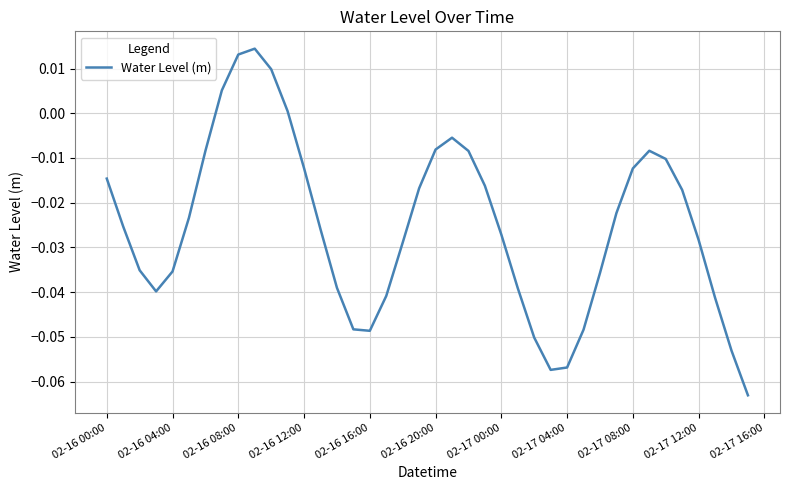

Reading right to left, what are all the values shown in this chart?

-0.1	-0.1	-0.0	-0.0	-0.0	-0.0	-0.0	-0.0	-0.0	-0.0	-0.0	-0.1	-0.1	-0.1	-0.0	-0.0	-0.0	-0.0	-0.0	-0.0	-0.0	-0.0	-0.0	-0.0	-0.0	-0.0	-0.0	-0.0	0.0	0.0	0.0	0.0	0.0	-0.0	-0.0	-0.0	-0.0	-0.0	-0.0	-0.0